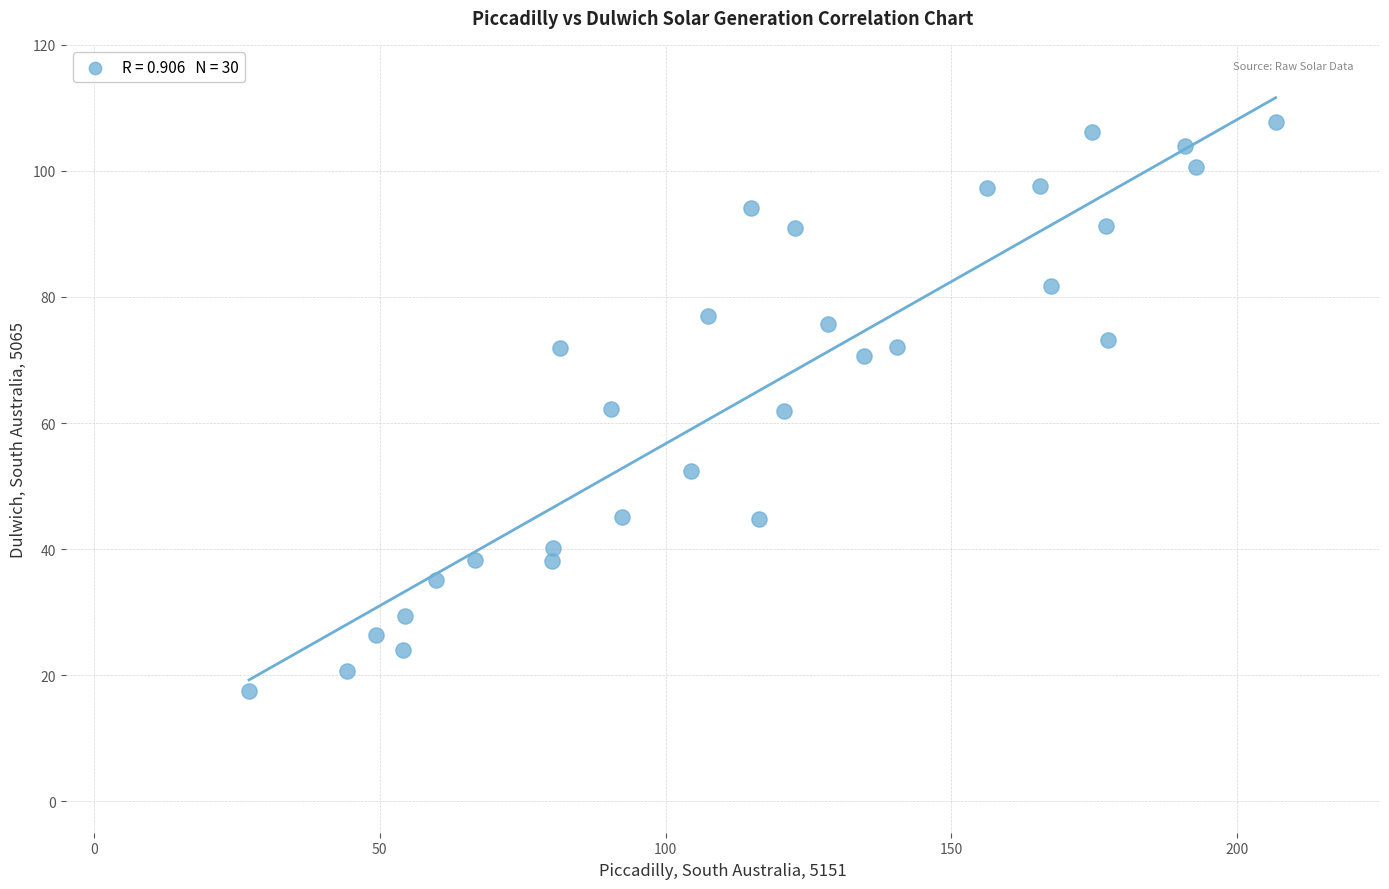

What is the range of Y values (max minus min)?

90.3